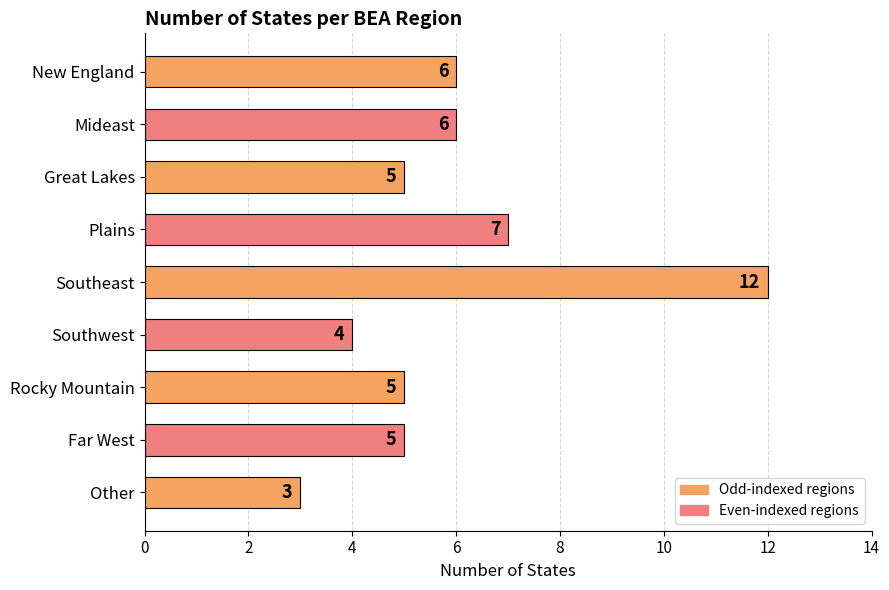

What is the label of the 5th bar from the top?

Southeast